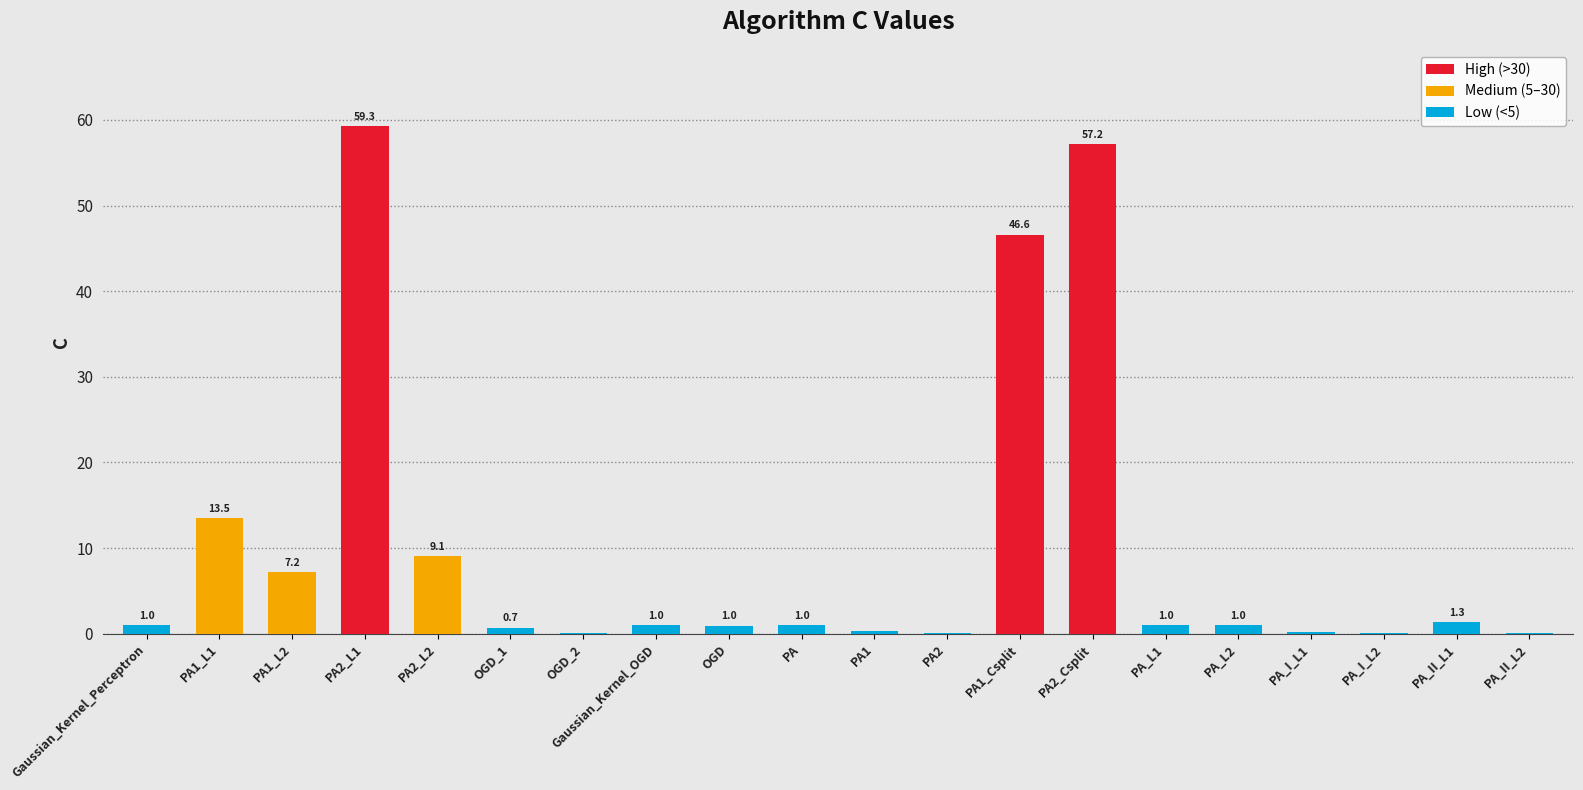

Which has a higher value, PA1_L1 or PA2?

PA1_L1